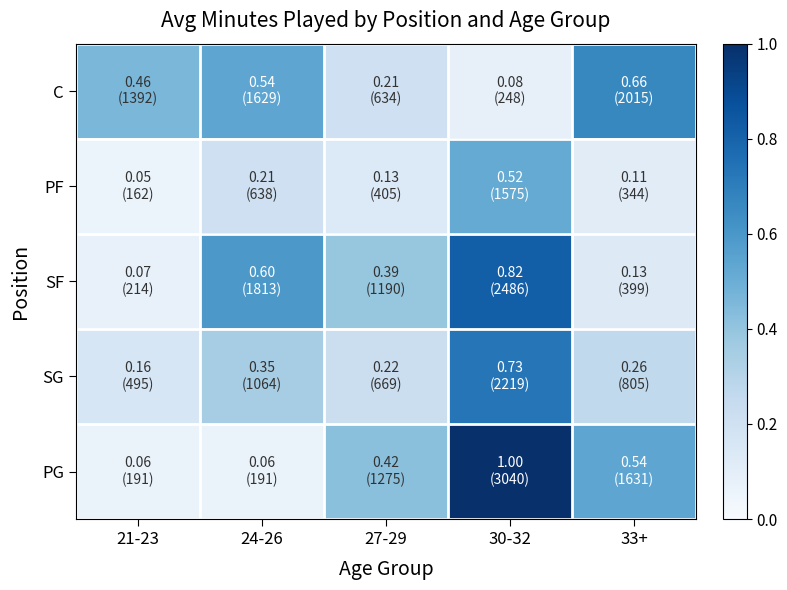

Count the number of data series in this chart.

5